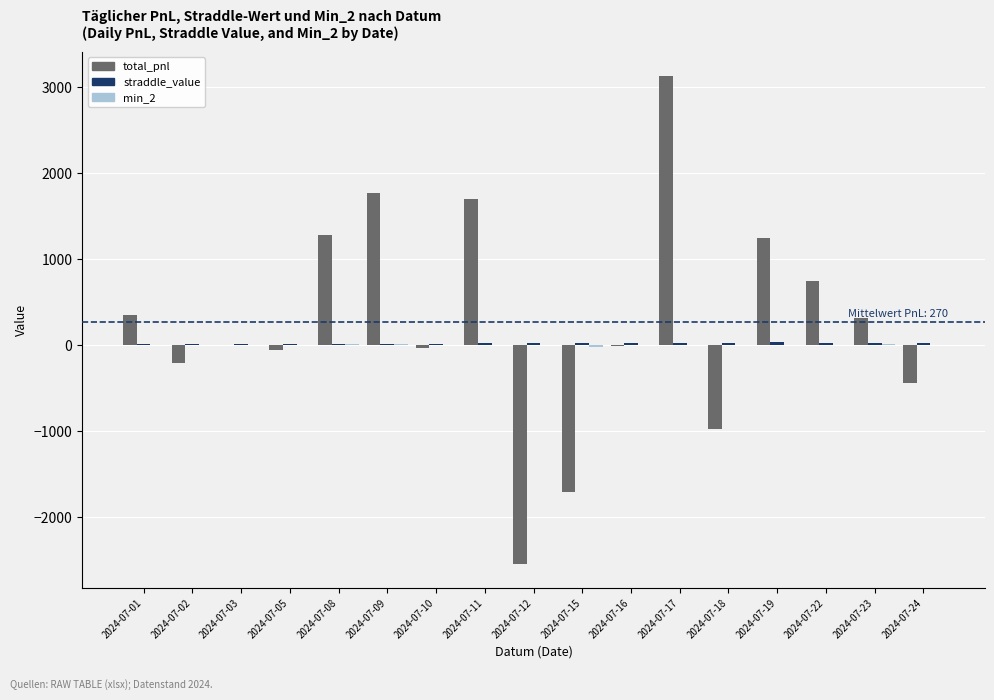

What is the sum of all total_pnl values?

4585.4